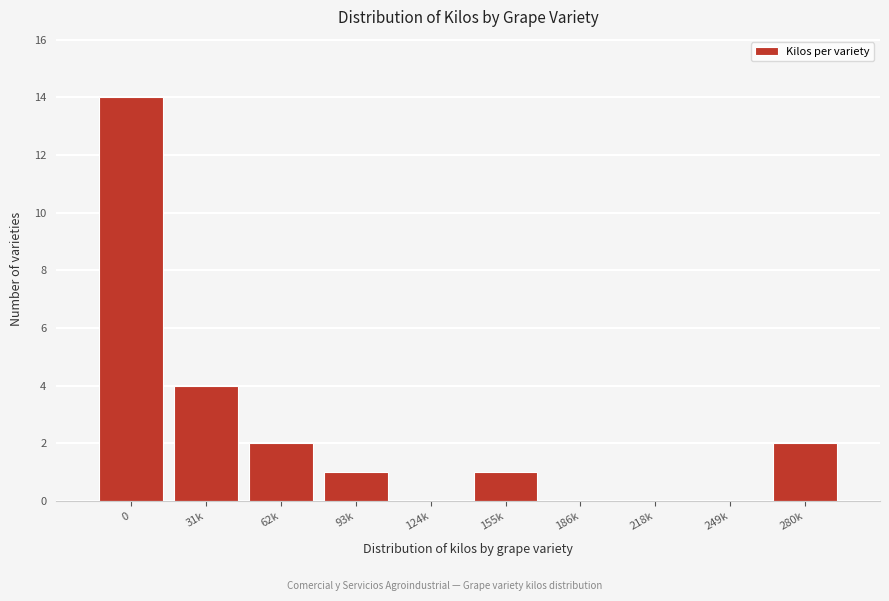

Reading left to right, extract all data points from this chart.

0=14	31k=4	62k=2	93k=1	124k=0	155k=1	186k=0	218k=0	249k=0	280k=2